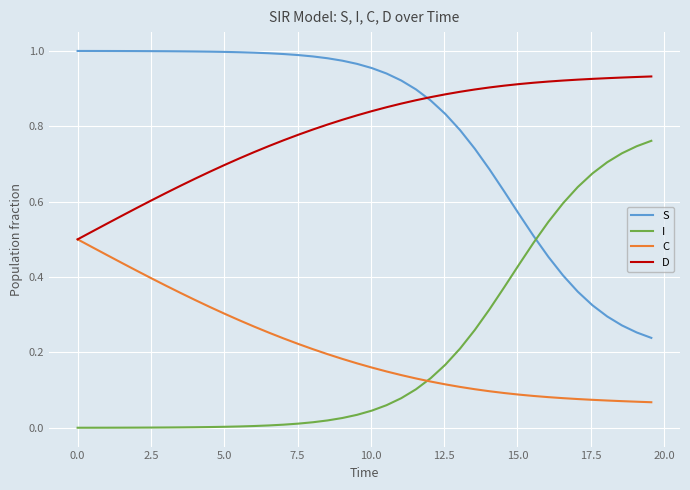

True or false: S and C cross at least once.

False